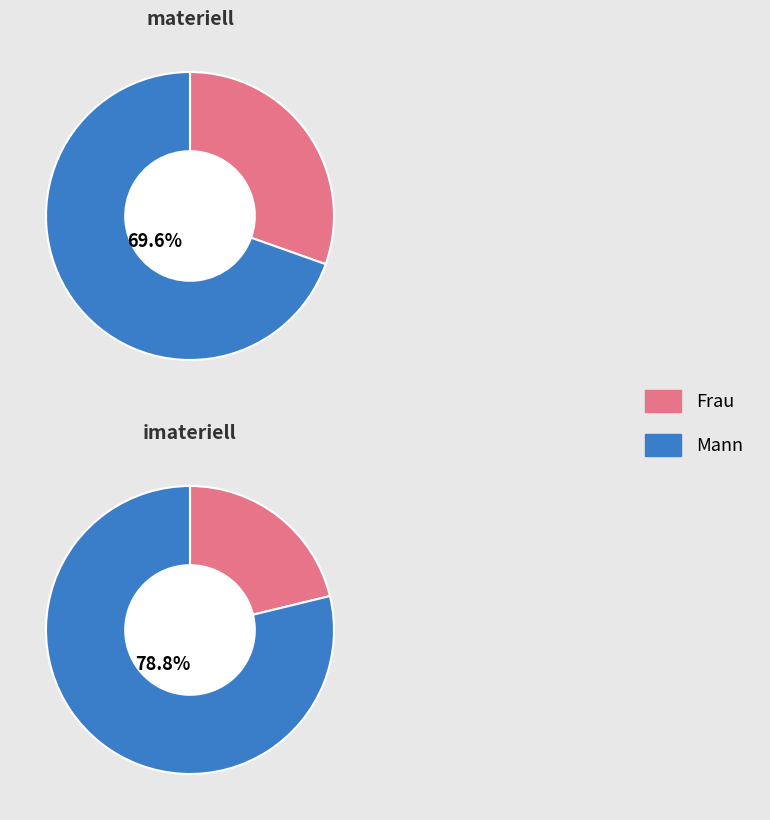

Is it true that Frau is 30% of the pie?

True